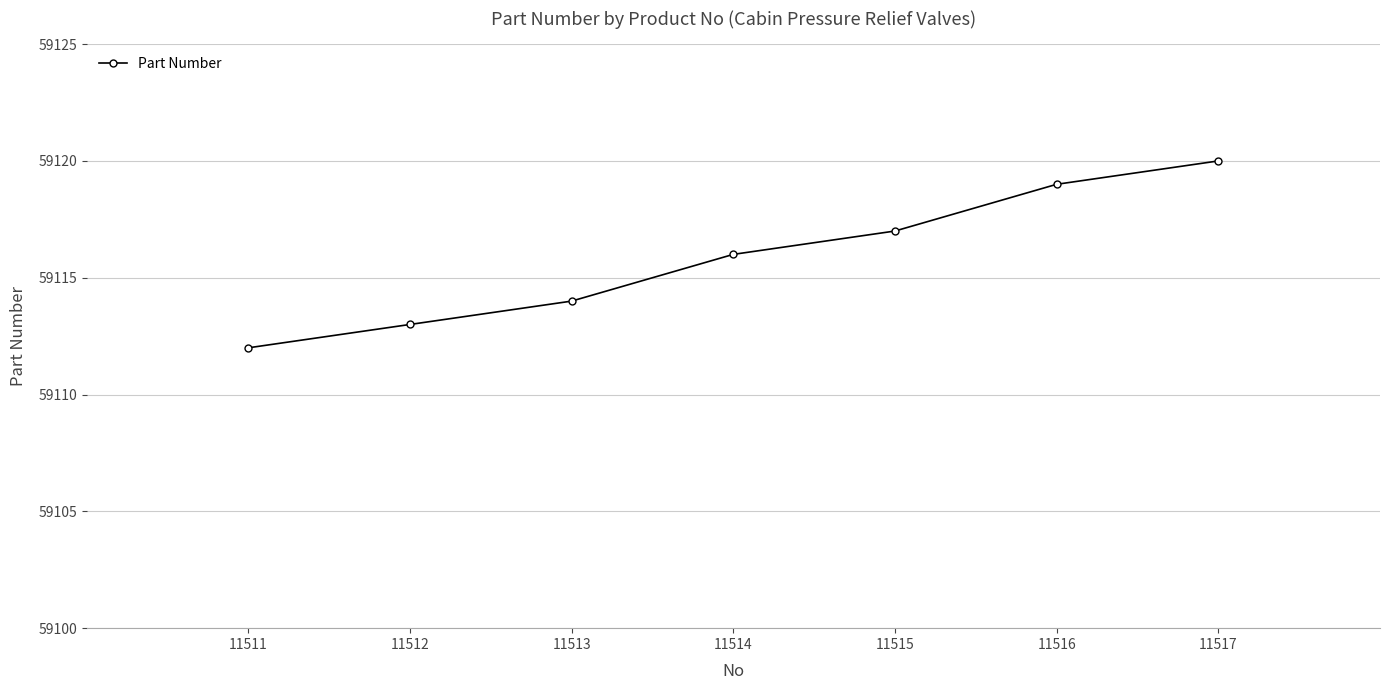

Does the chart display data point markers on the line(s)?

Yes